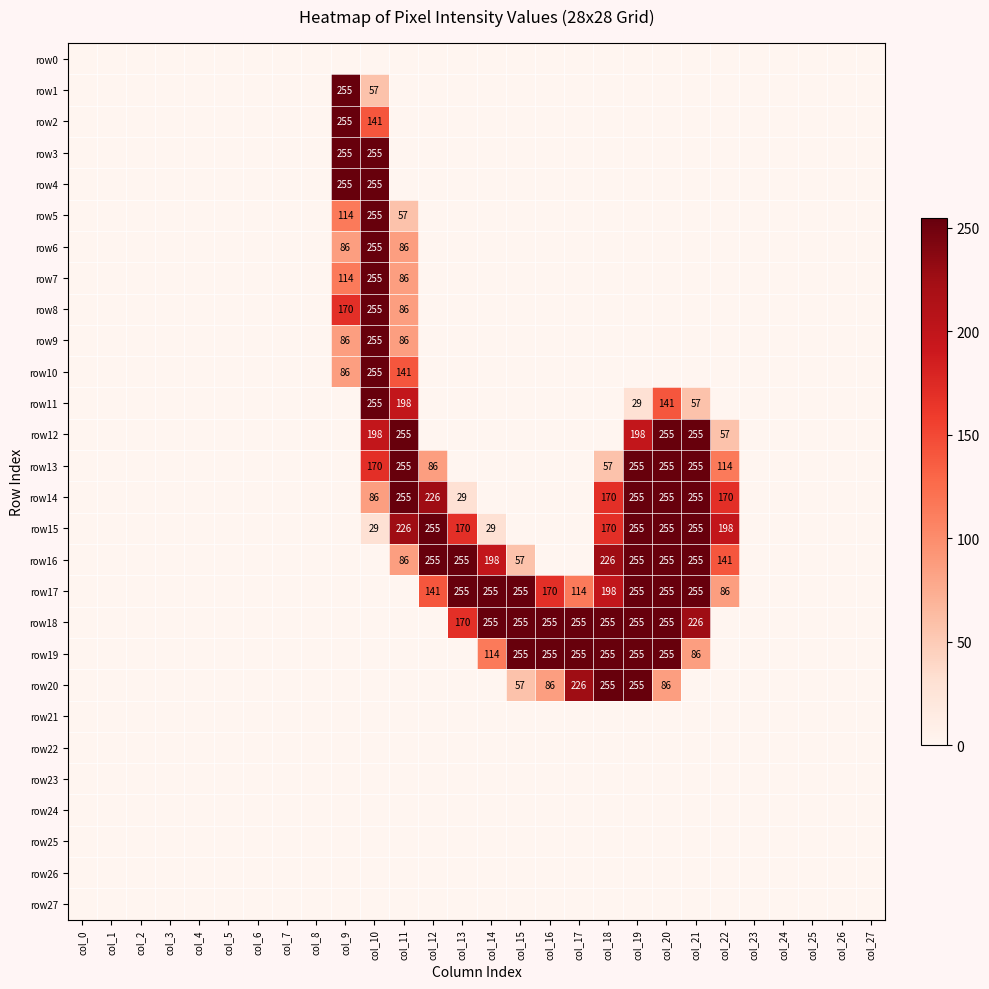

The value of row15 at col_21 is 414. True or false?

False